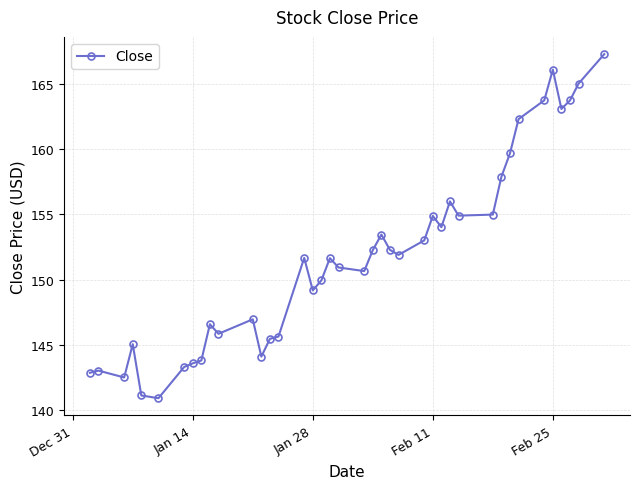

What is the minimum value shown in the chart?

140.9